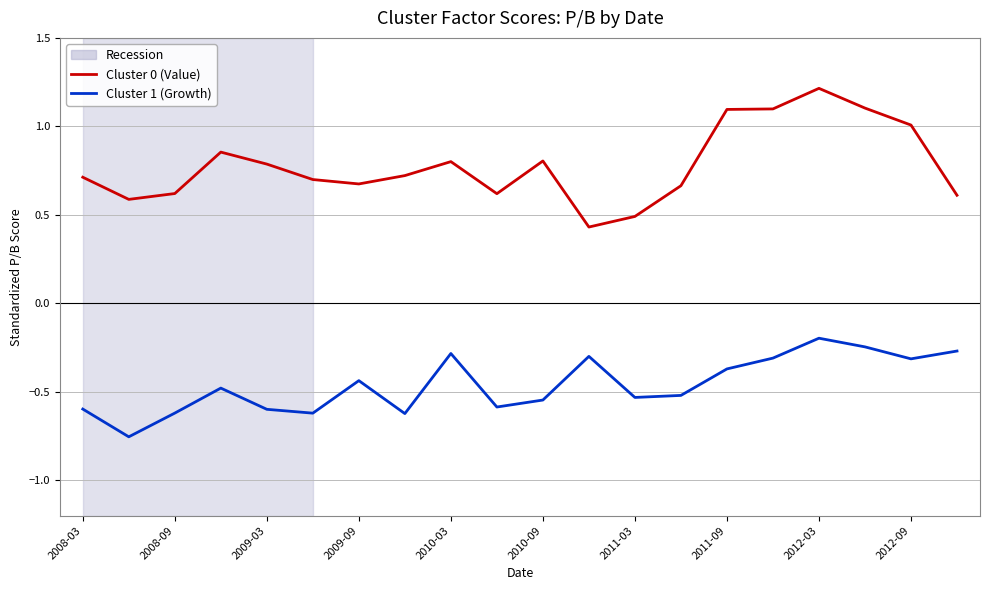

True or false: Cluster 0 (Value) and Cluster 1 (Growth) intersect in this chart.

False